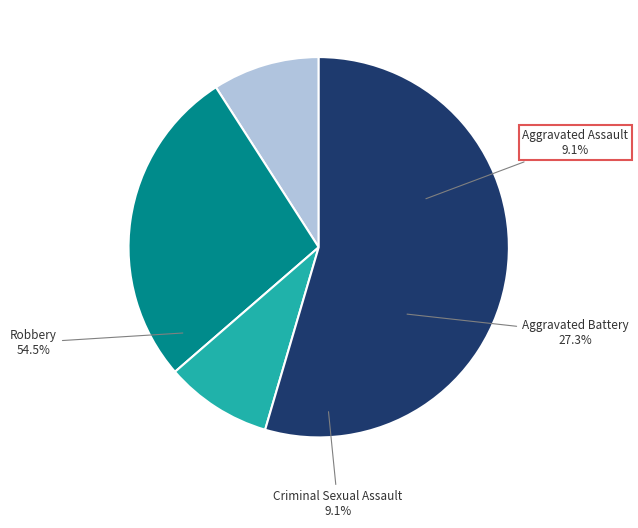

Which category has the smallest portion of the pie?

Aggravated Assault